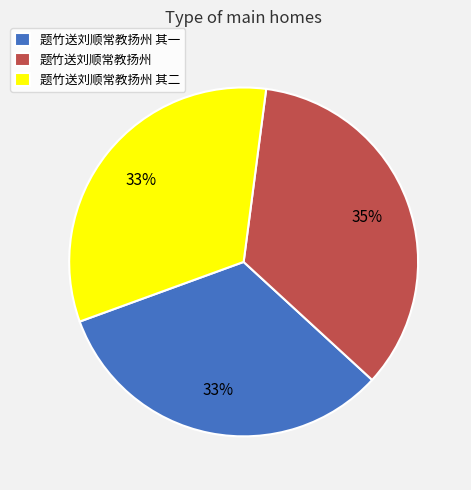

Is there any slice that represents more than half of the pie?

No